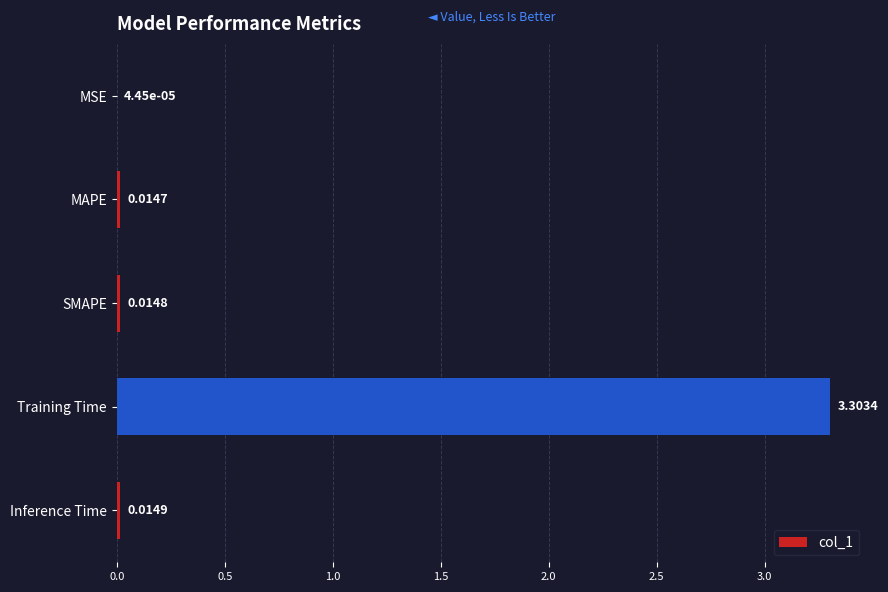

Between SMAPE and MSE, which is larger?

SMAPE